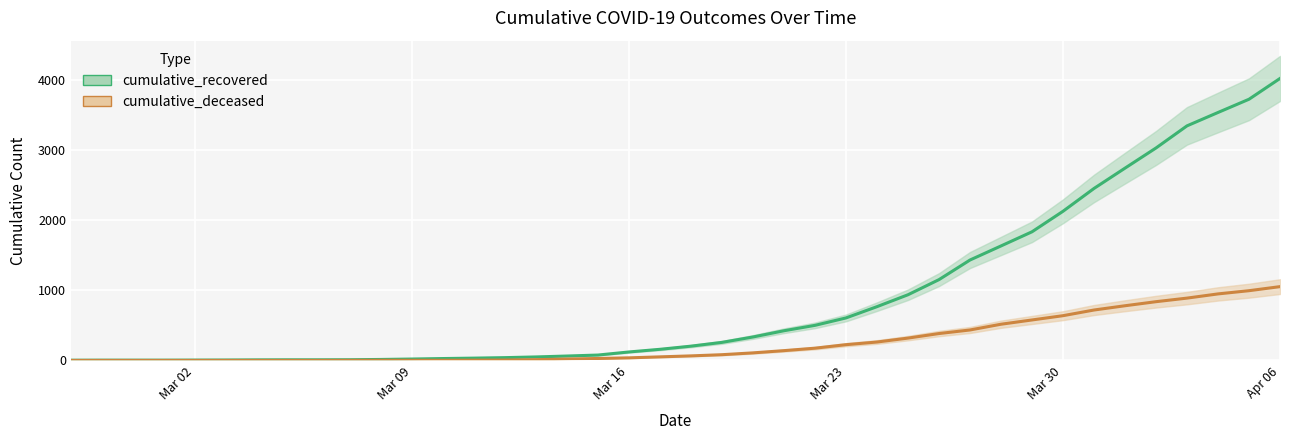

Is it true that cumulative_deceased equals 6 at 2020-03-12?

True